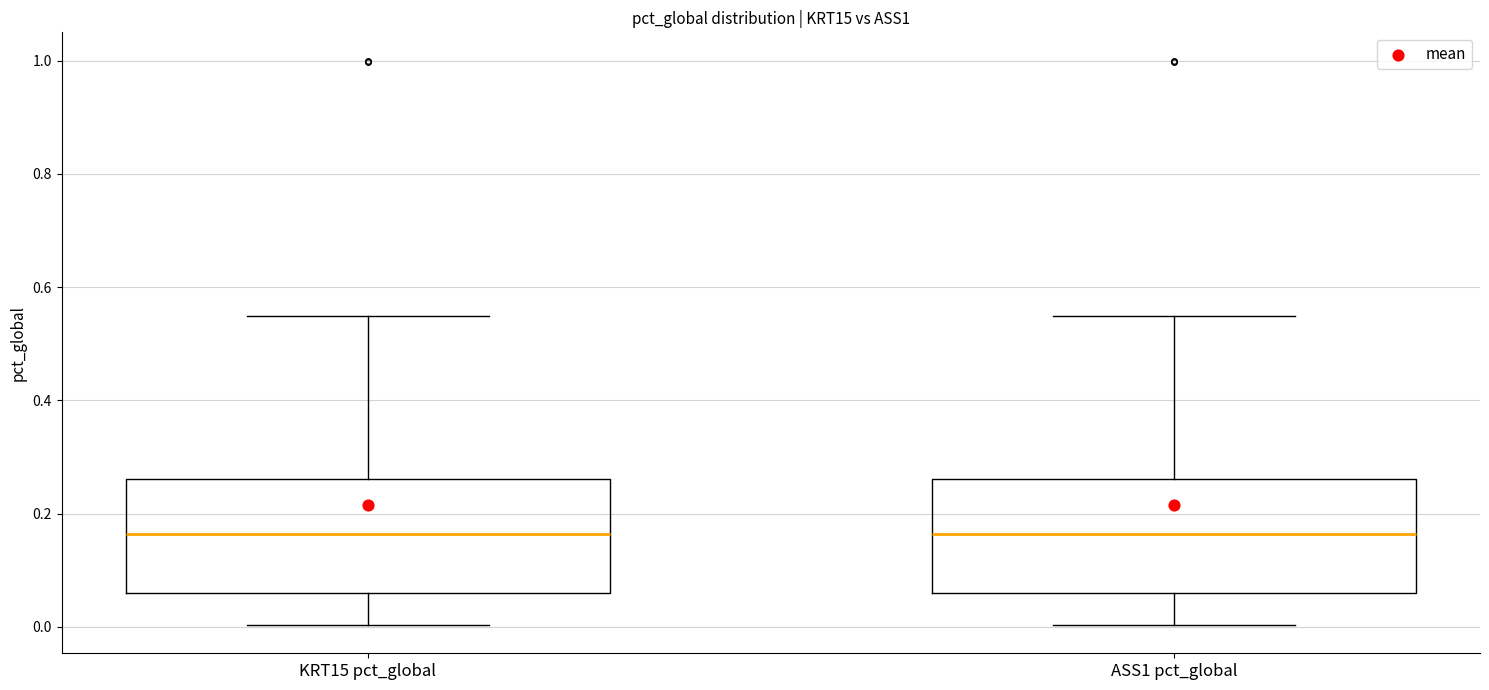

Reading left to right, transcribe this box plot: for each box, give where its median line is, the range the box spans, and where its two whiskers end, as read against the y-axis. The values are not printed on the chart, so give them approximately, as read against the axis.

KRT15 pct_global: median 0.16, box 0.06 to 0.26, whiskers 0.00 to 0.54
ASS1 pct_global: median 0.16, box 0.06 to 0.26, whiskers 0.00 to 0.54